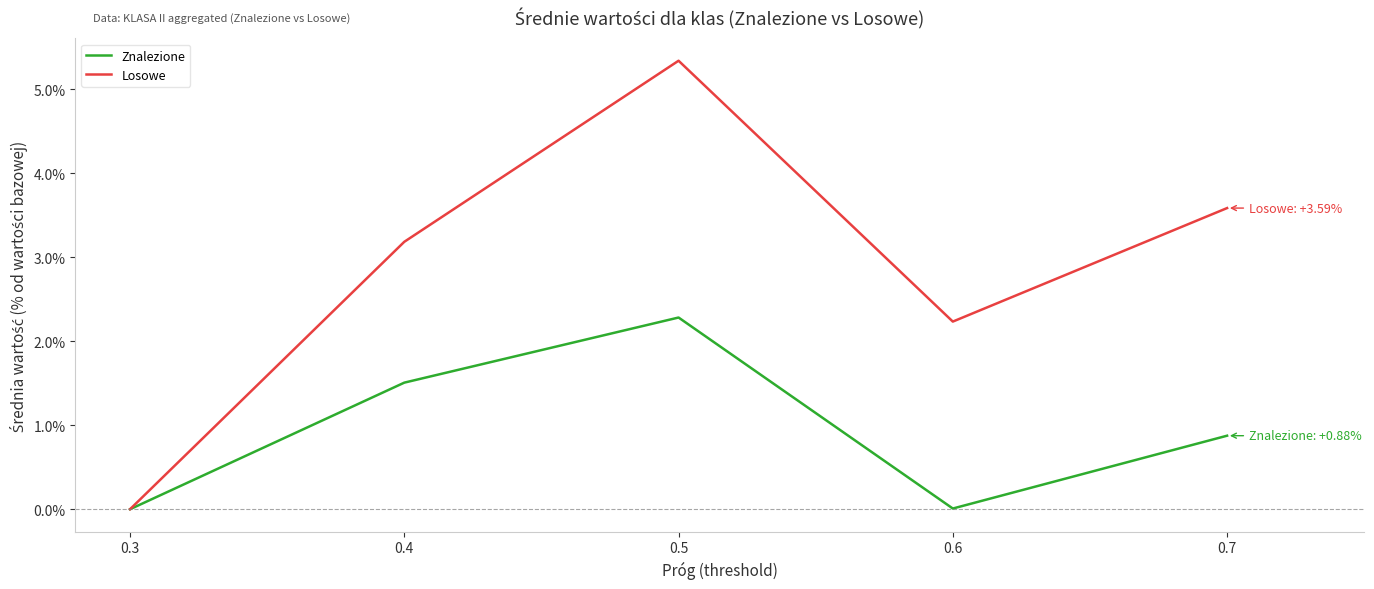

What are all the series names shown in the legend?

Znalezione, Losowe